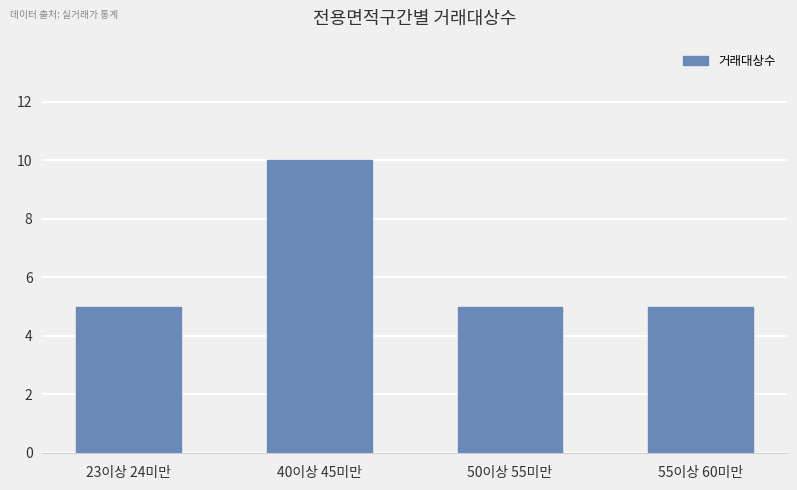

What position from the right is 50이상 55미만?

2